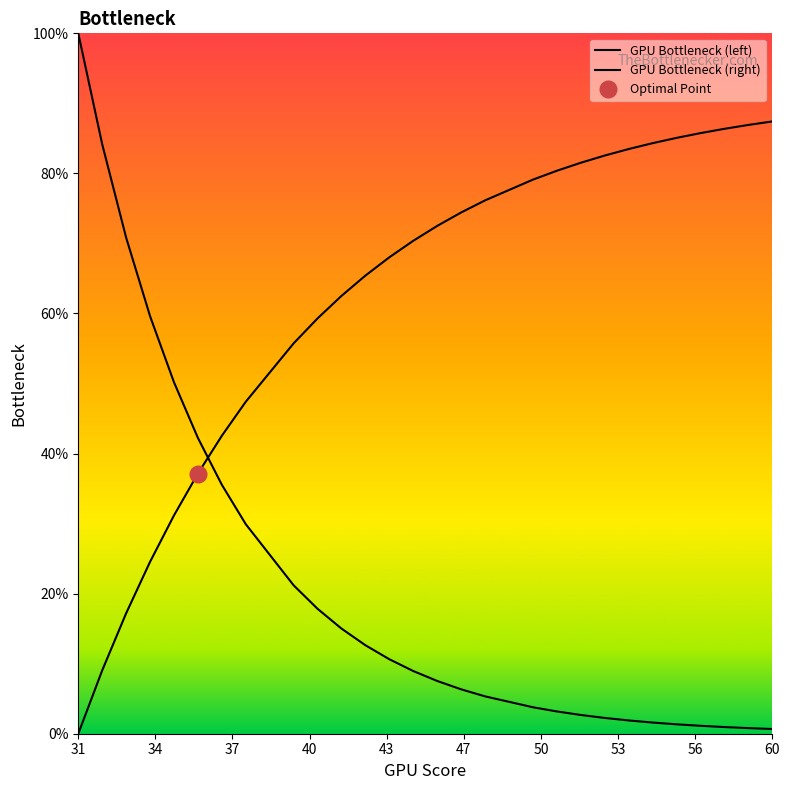

True or false: GPU Bottleneck (left) has more than 1 points higher than both neighbors.

False